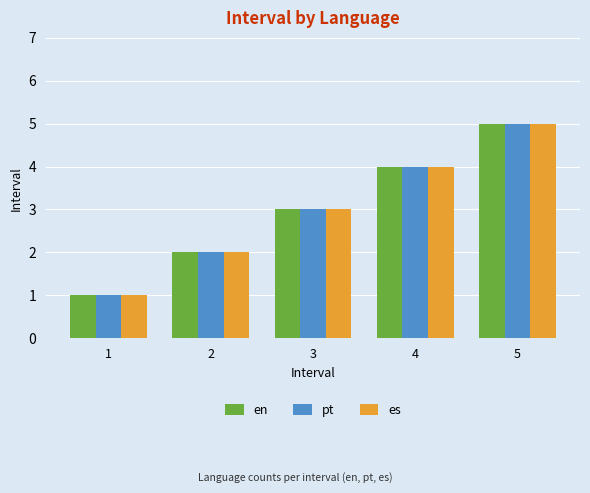

The value of es at 5 is 3. True or false?

False